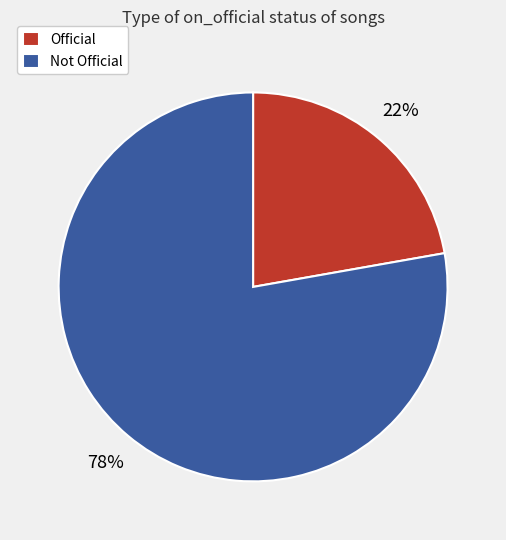

Which slice is the largest?

Not Official